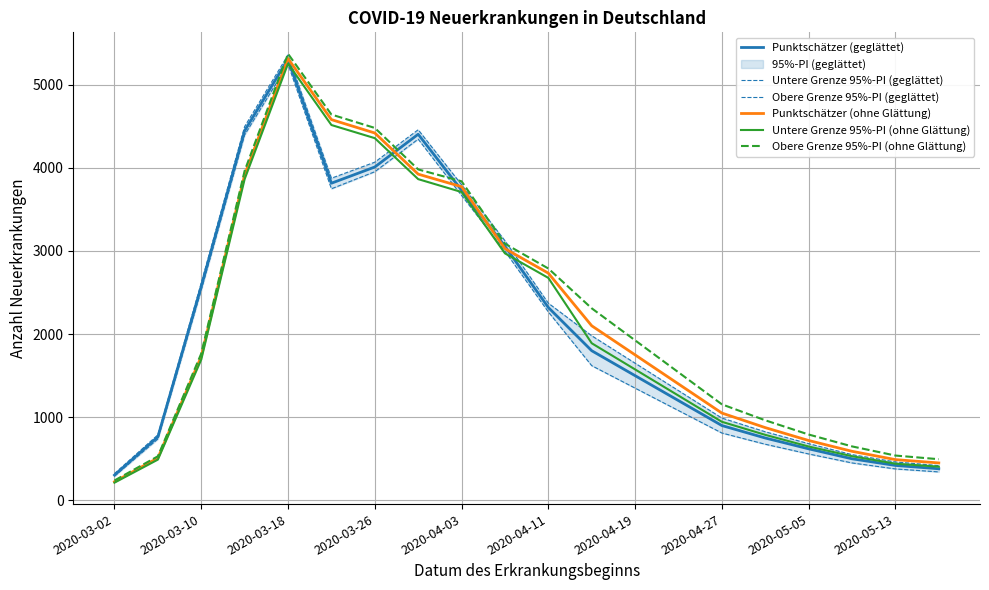

What is the total value across all series at 13?

7800